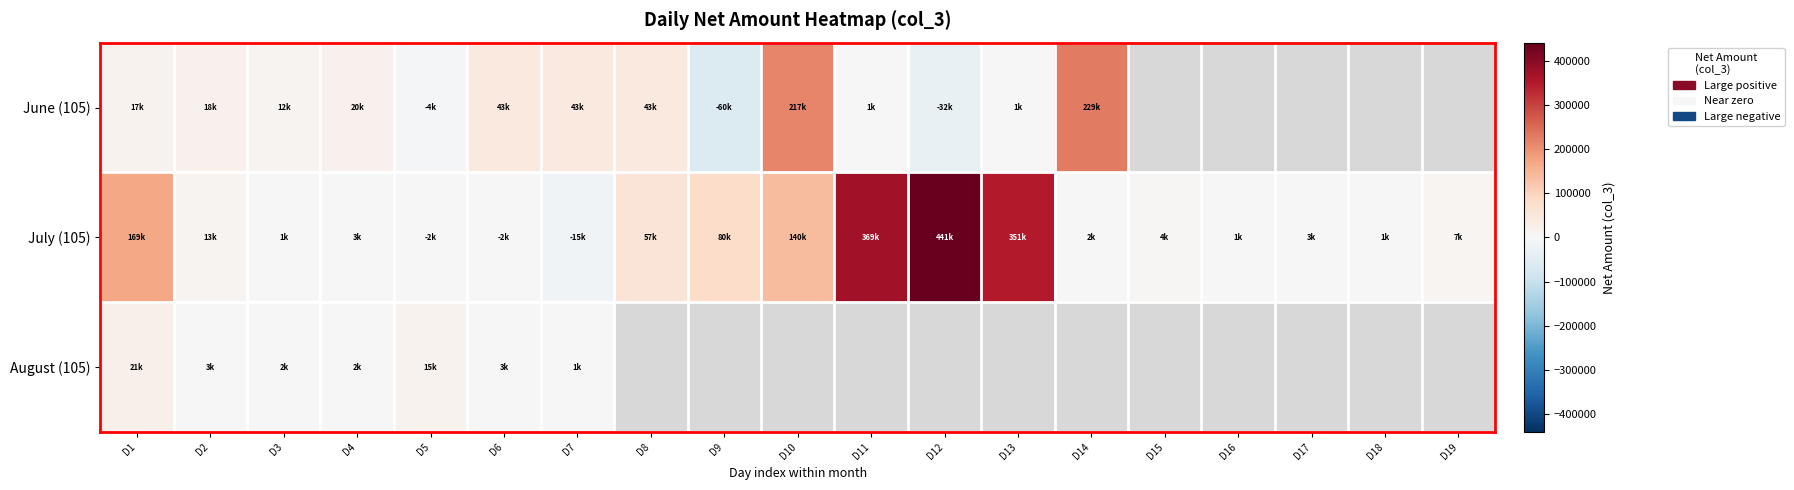

True or false: August (105) has a value of 5938.6 at D5.

False